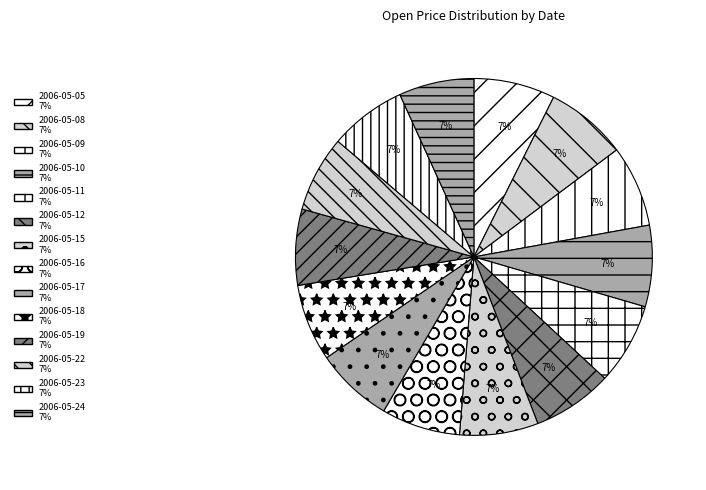

How many slices are in this pie chart?

14